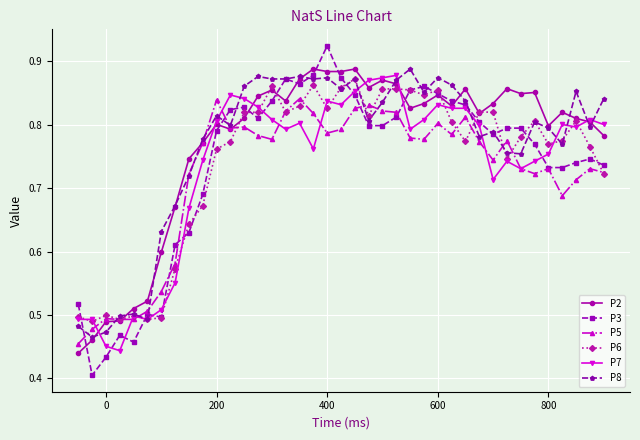

At how many categories does at least one series exceed 0?

39